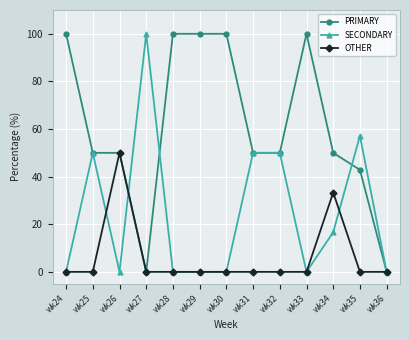

Reading left to right, transcribe all the data shown in this chart.

PRIMARY: wk24=100.0	wk25=50.0	wk26=50.0	wk27=0.0	wk28=100.0	wk29=100.0	wk30=100.0	wk31=50.0	wk32=50.0	wk33=100.0	wk34=50.0	wk35=42.9	wk36=0.0
SECONDARY: wk24=0.0	wk25=50.0	wk26=0.0	wk27=100.0	wk28=0.0	wk29=0.0	wk30=0.0	wk31=50.0	wk32=50.0	wk33=0.0	wk34=16.7	wk35=57.1	wk36=0.0
OTHER: wk24=0.0	wk25=0.0	wk26=50.0	wk27=0.0	wk28=0.0	wk29=0.0	wk30=0.0	wk31=0.0	wk32=0.0	wk33=0.0	wk34=33.3	wk35=0.0	wk36=0.0